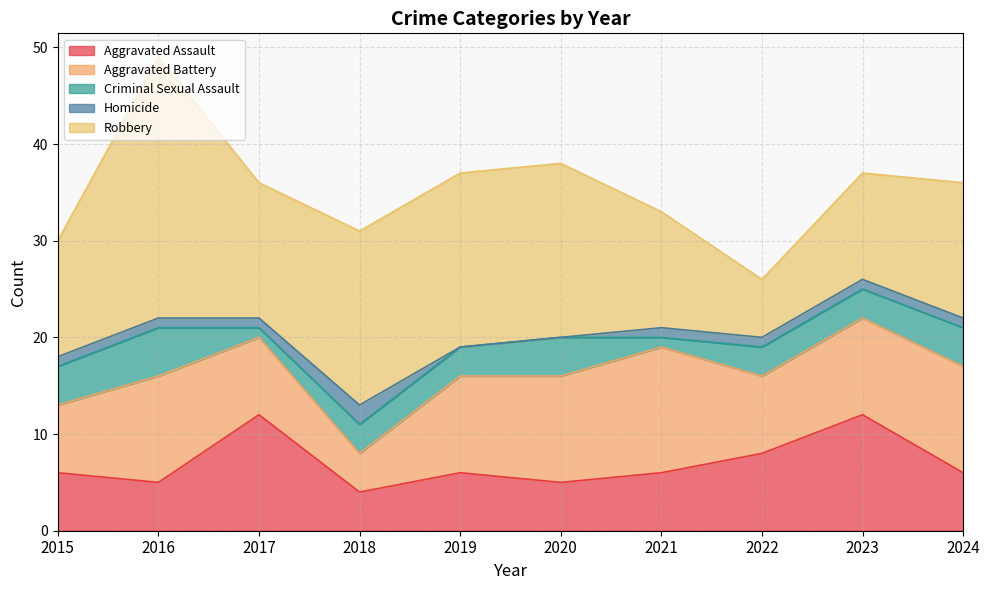

How many times do Aggravated Battery and Robbery cross each other?

2